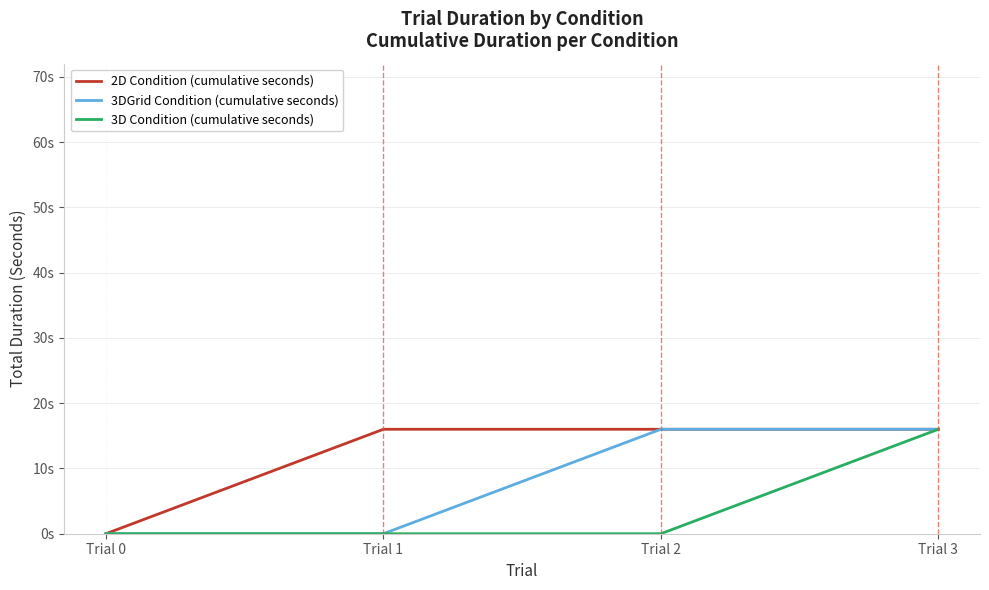

Does the chart have visible grid lines?

Yes